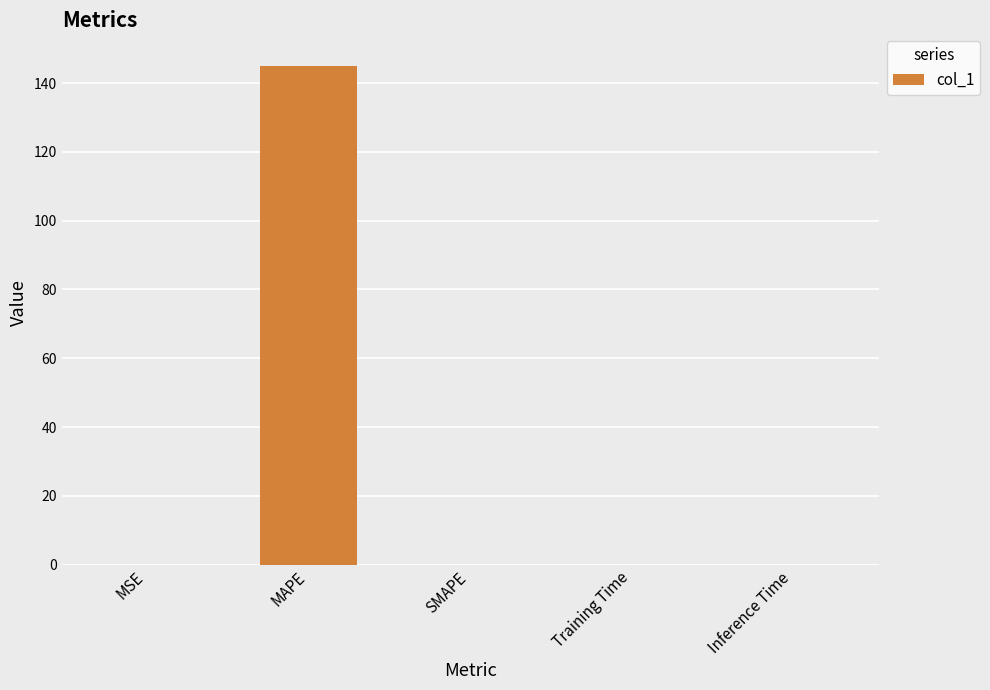

What value does the data have at MAPE?

145.0